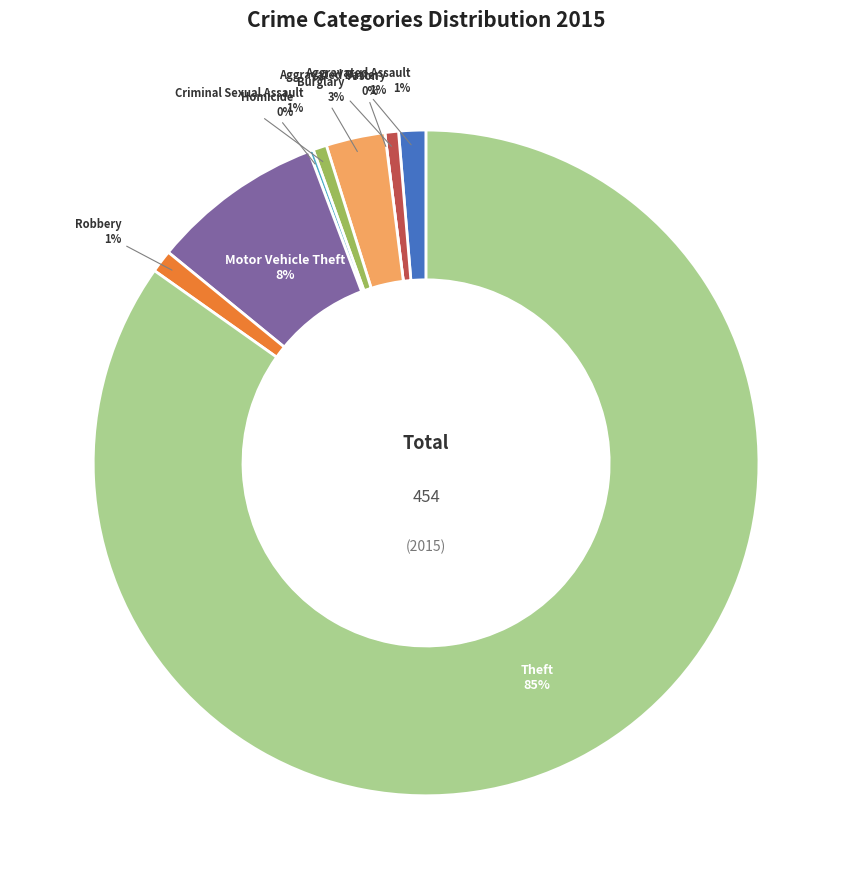

Count the number of slices in the pie.

9